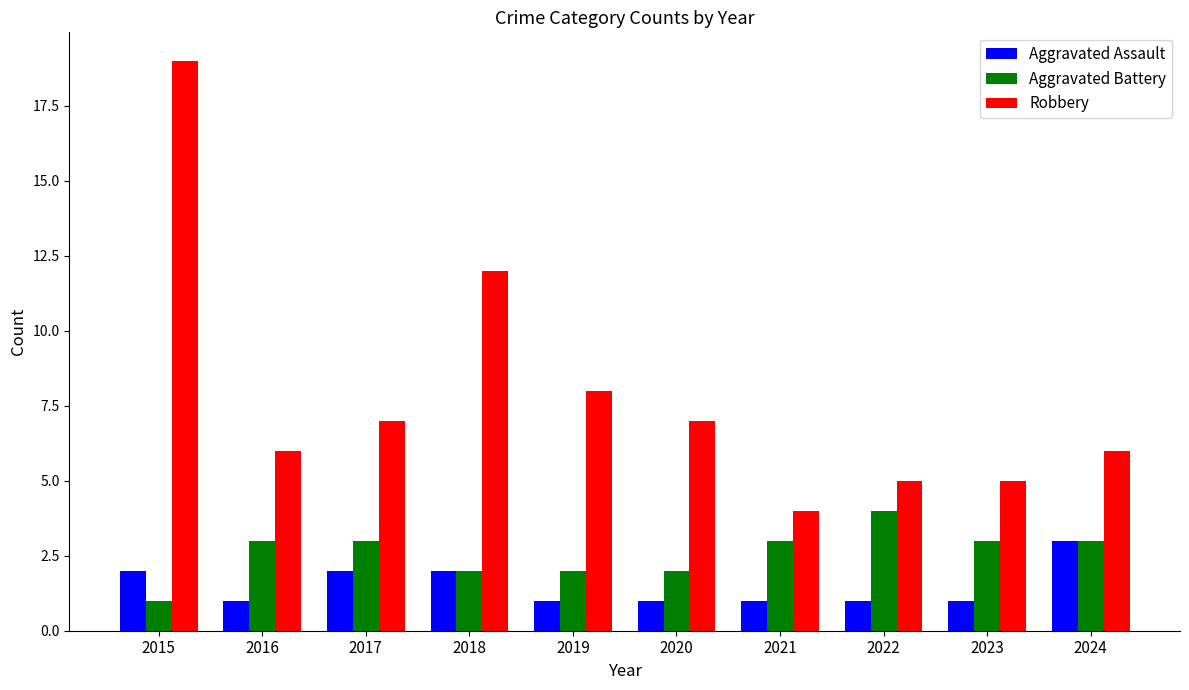

Where does the Robbery series first go above 7?

2015